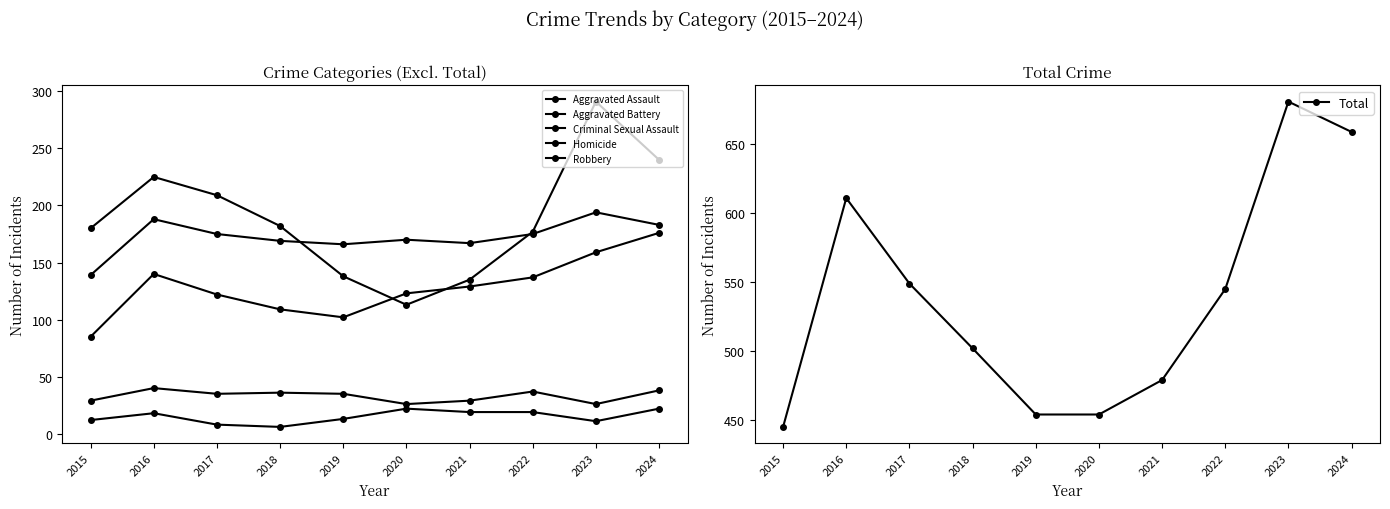

The value of Criminal Sexual Assault at 2023 is 43. True or false?

False